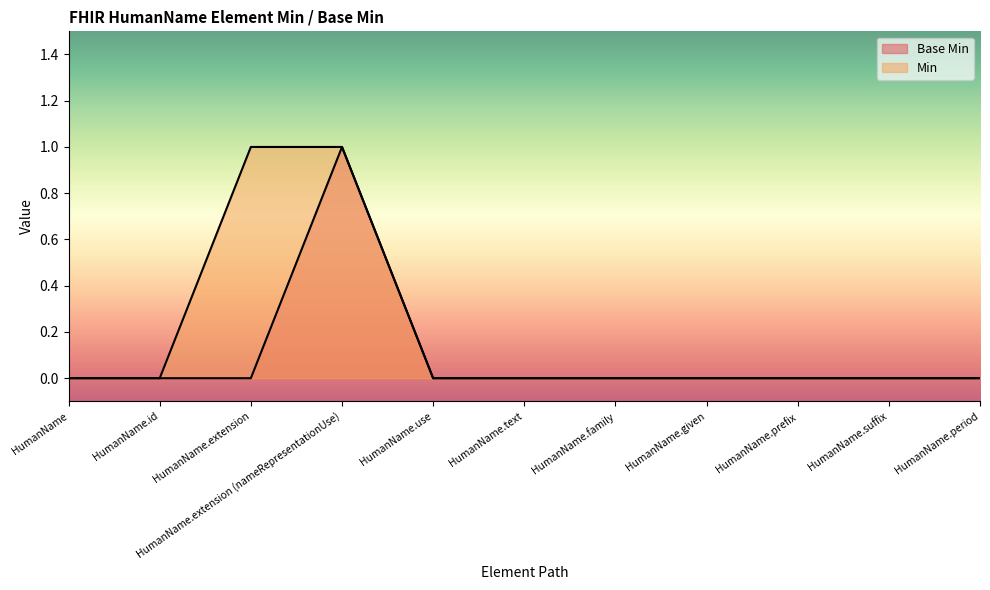

Rank the series by their maximum value, from highest to lowest.

Base Min, Min